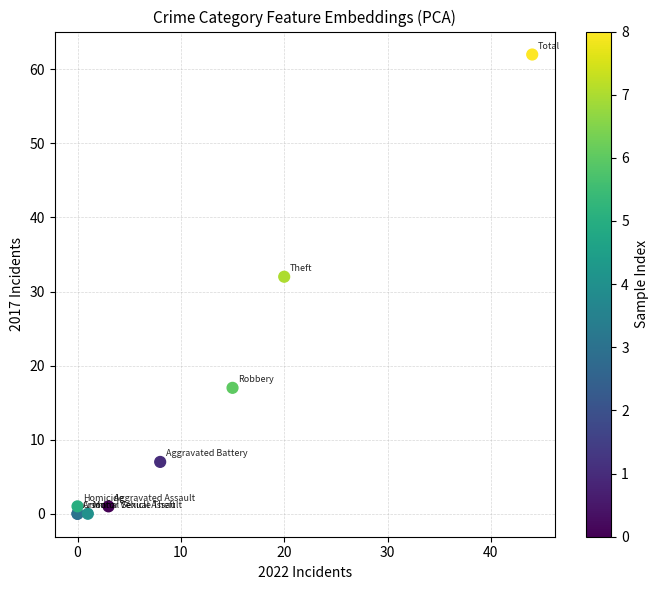

What Y value in the scatter plot is closest to 31?

32